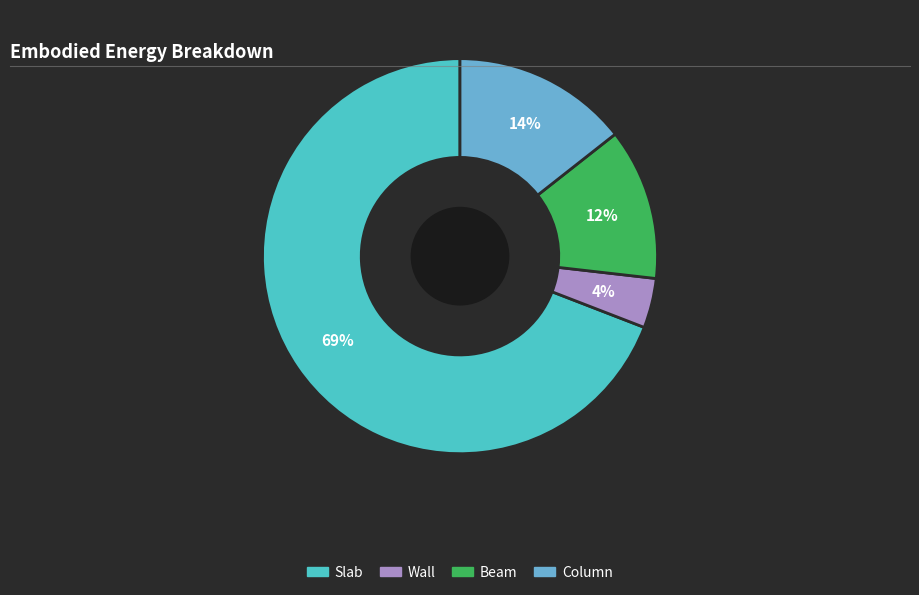

Rank the categories by value from lowest to highest.

Wall, Beam, Column, Slab